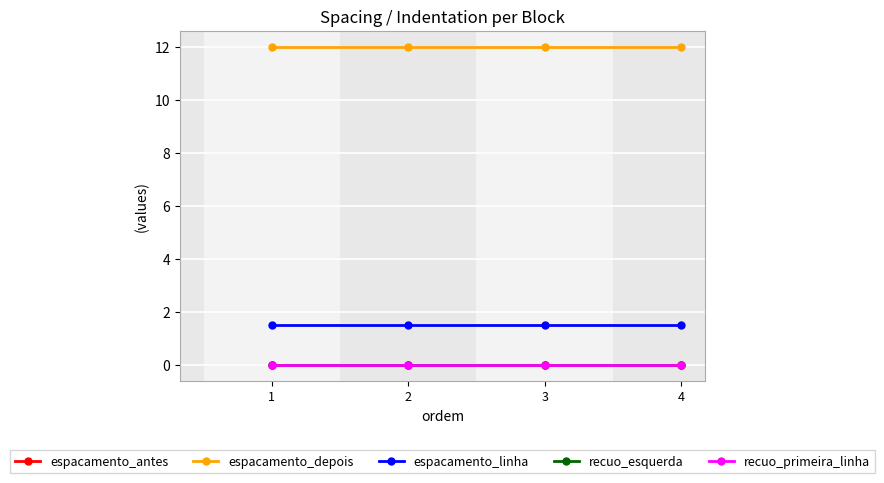

Rank the series by their maximum value, from highest to lowest.

espacamento_depois, espacamento_linha, espacamento_antes, recuo_esquerda, recuo_primeira_linha